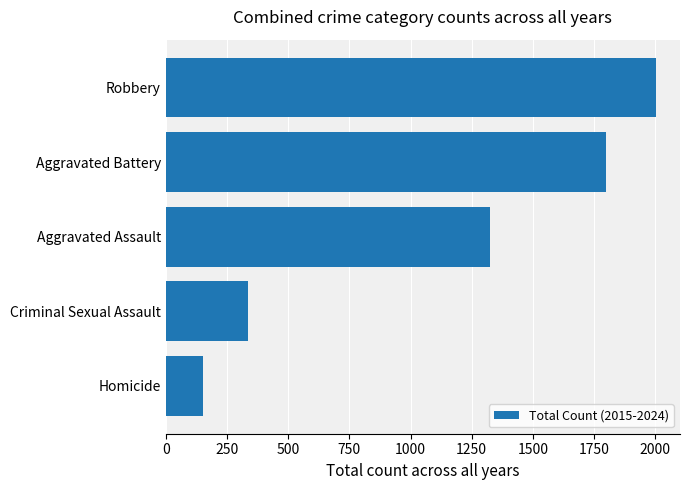

What is the greatest value displayed?

2001